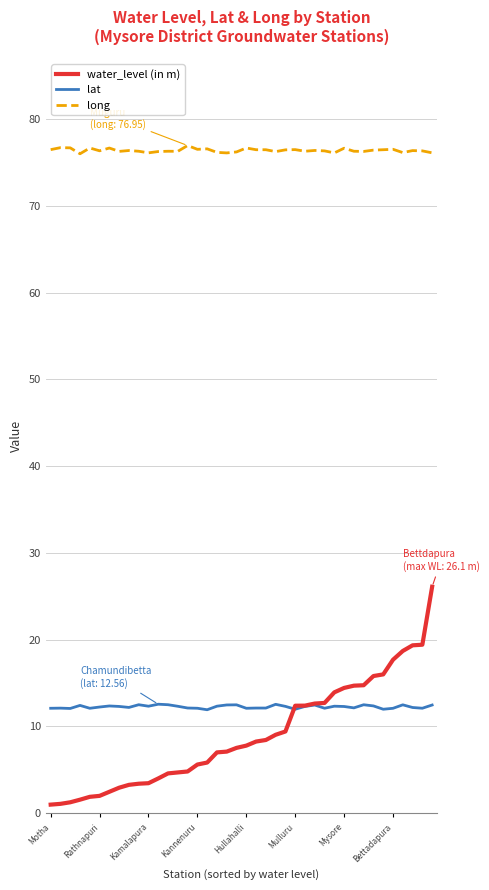

Which series has the largest range (max minus min)?

water_level (in m)